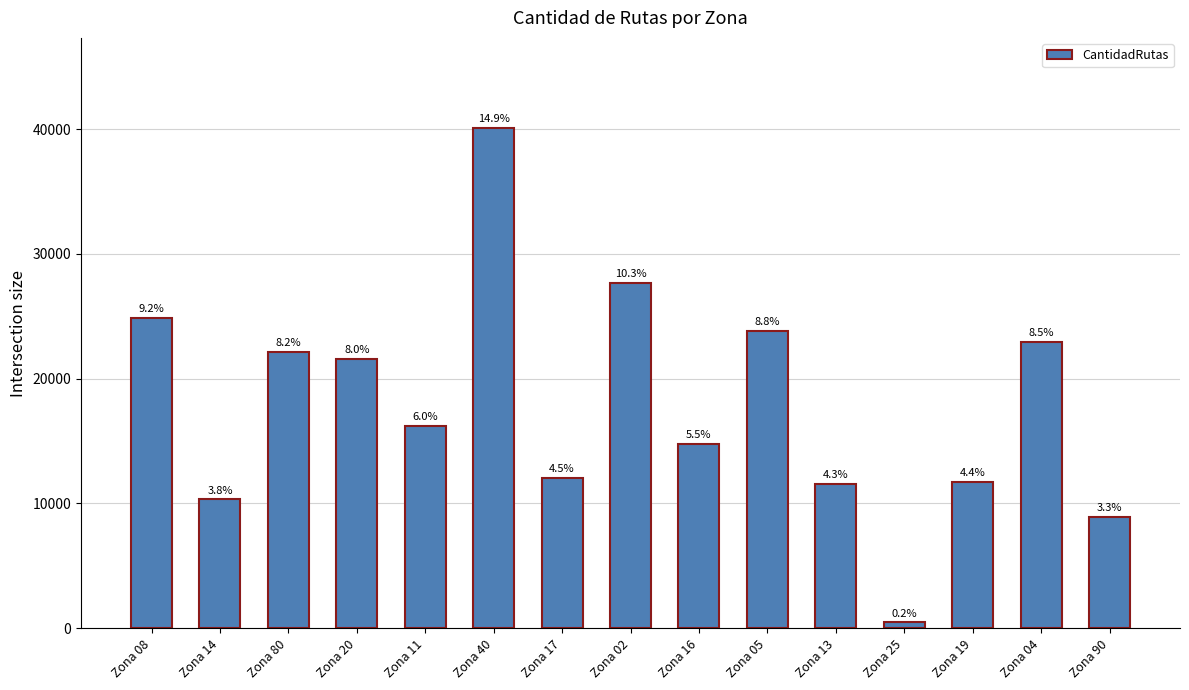

How many bars are there in total?

15